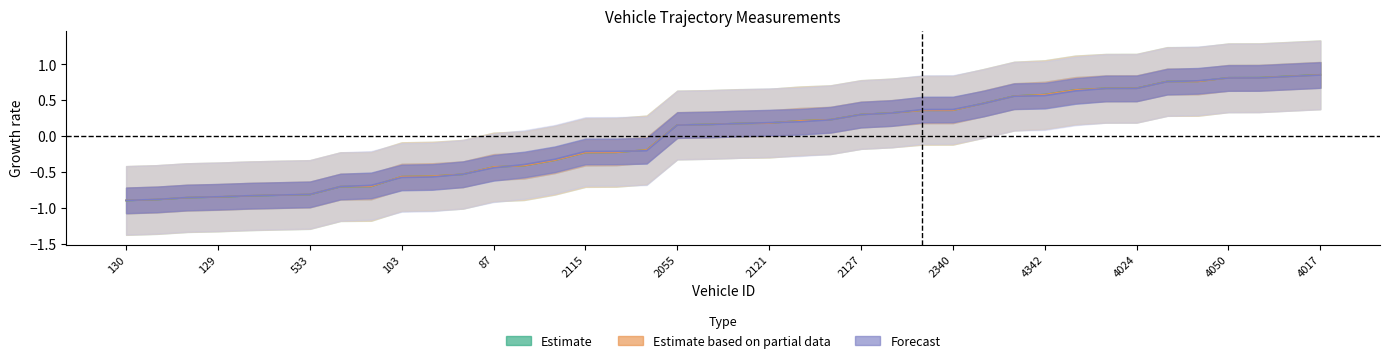

Rank the categories by mid value from lowest to highest.

130, 304, 51, 129, 76, 68, 533, 297, 328, 103, 118, 37, 87, 125, 287, 2115, 271, 2120, 2055, 2000, 2322, 2121, 2326, 2026, 2127, 2354, 2307, 2340, 2042, 4064, 4342, 4023, 4097, 4024, 4270, 4302, 4050, 4117, 4348, 4017